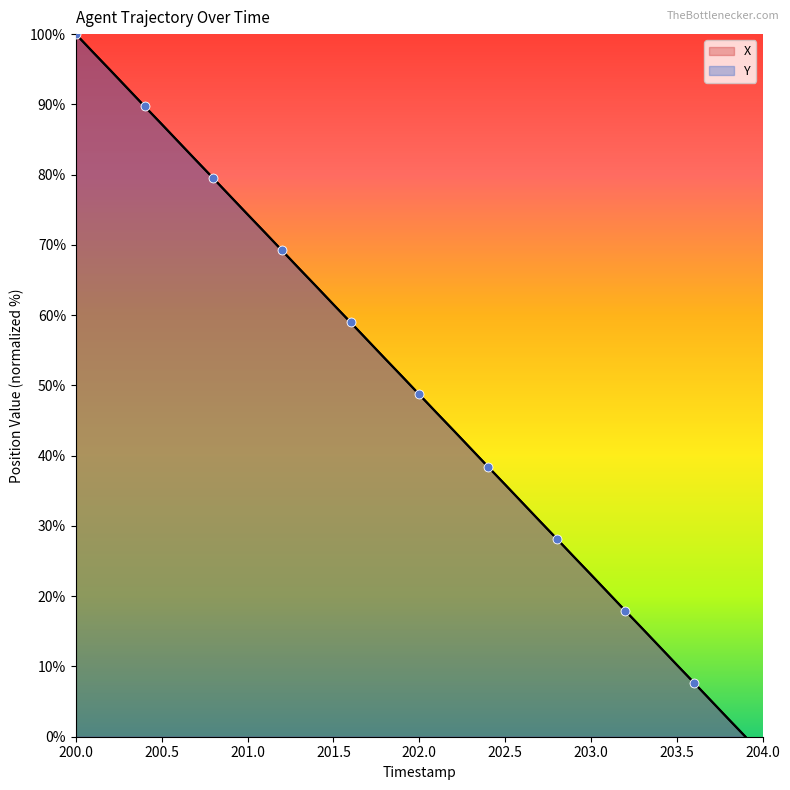

Is the value of Y at 200.0 greater than the value of X at 203.0?

Yes